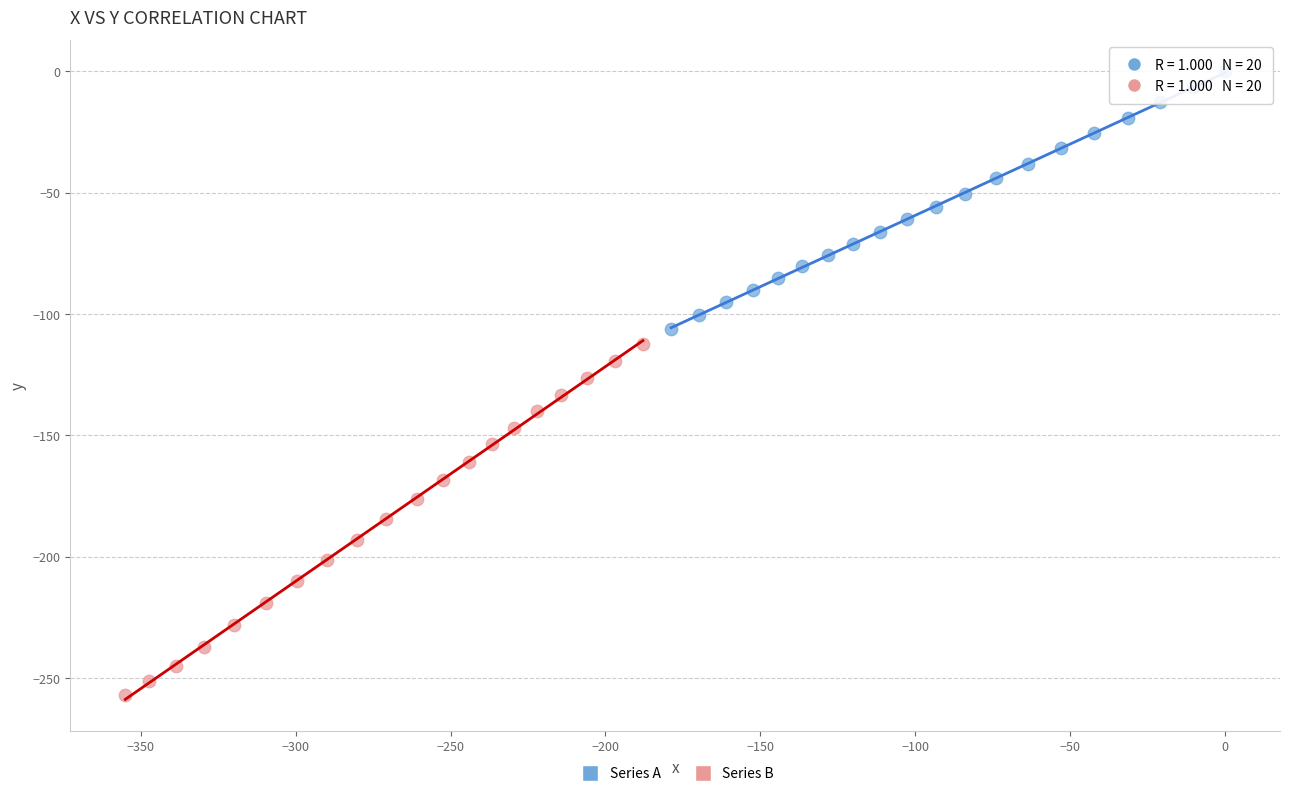

Which series reaches the minimum Y coordinate?

Series B